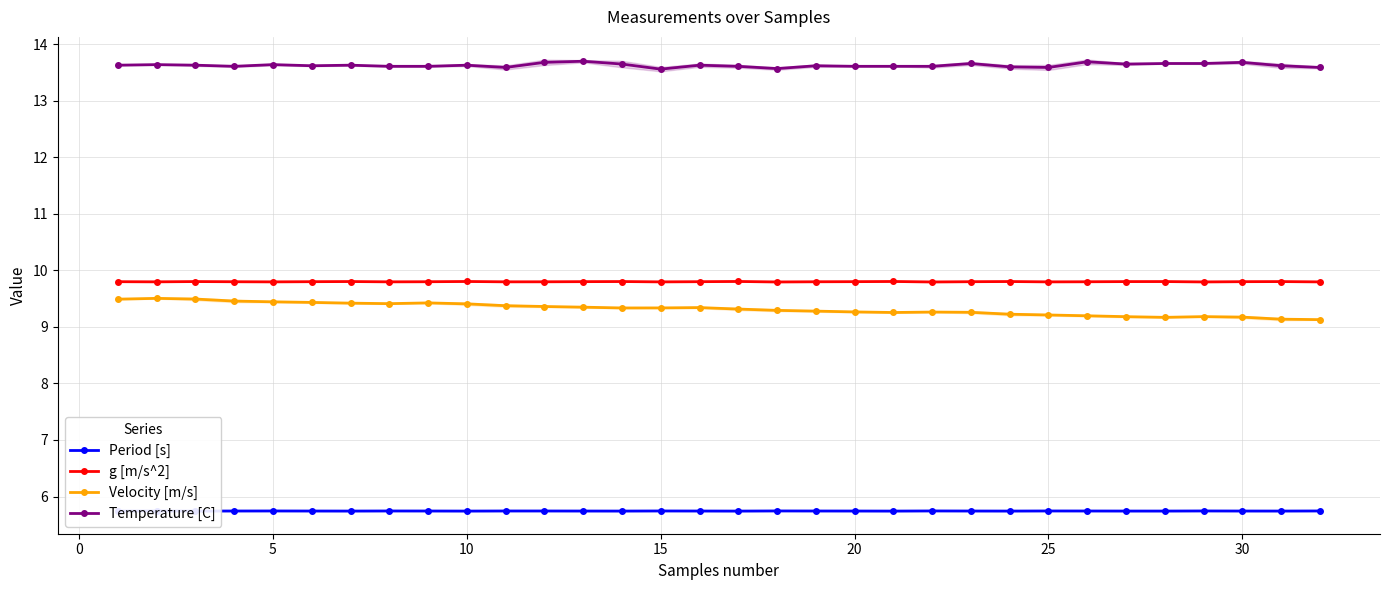

Does the chart display data point markers on the line(s)?

Yes